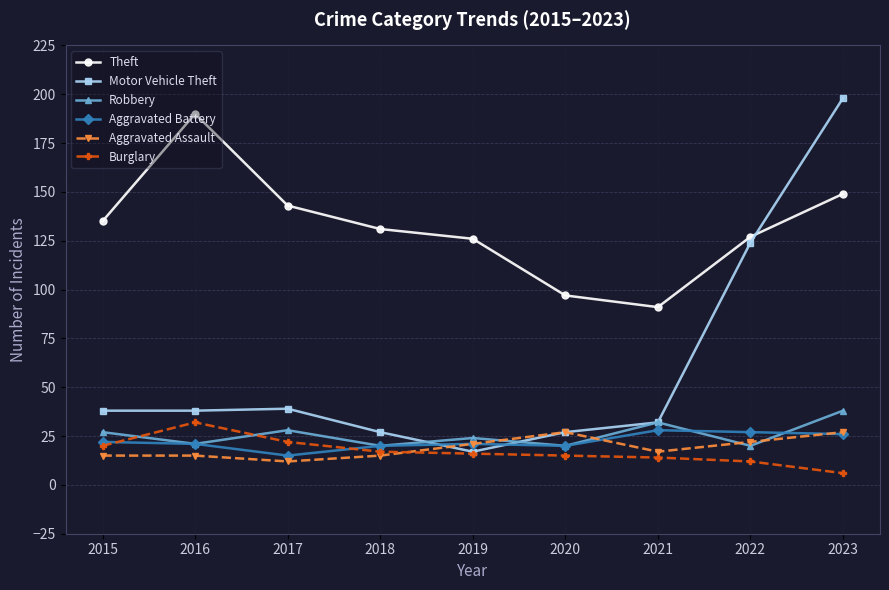

True or false: Theft has more than 0 points higher than both neighbors.

True